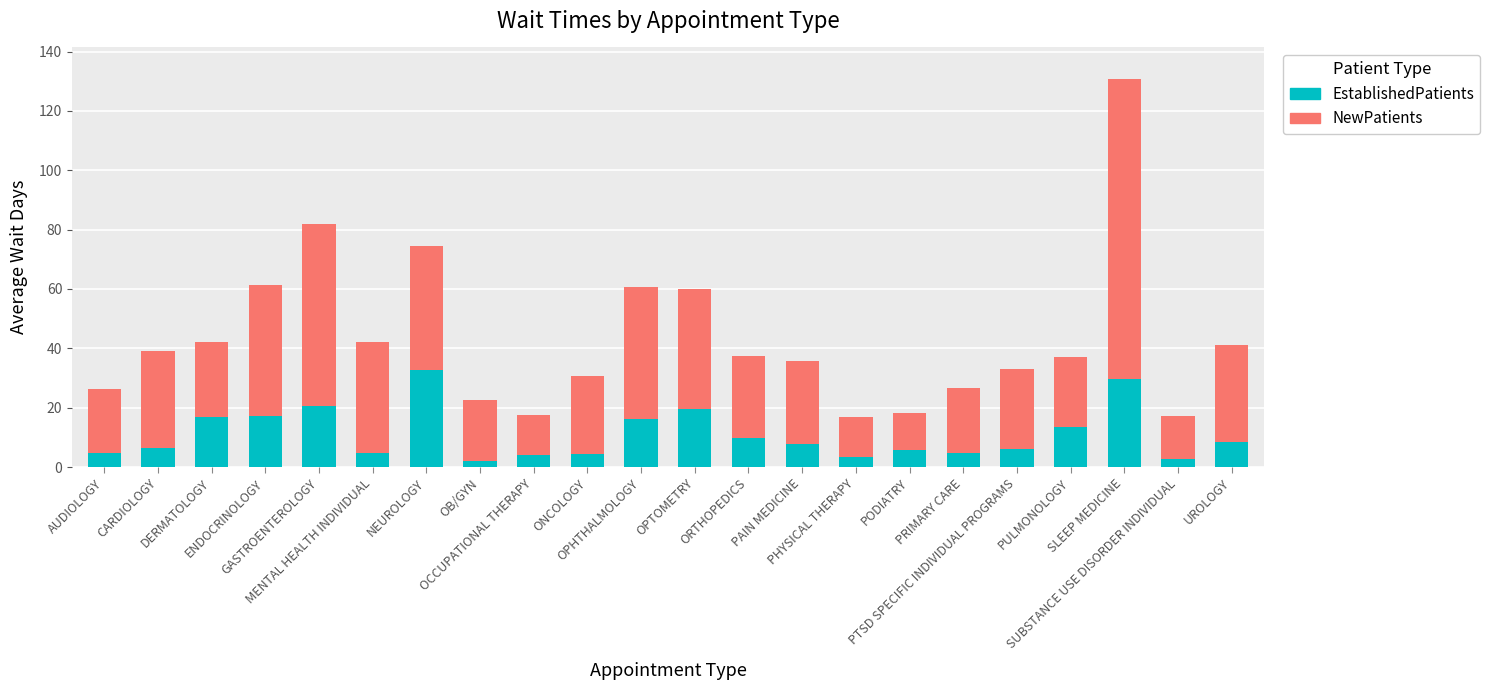

What is the maximum value for EstablishedPatients?

32.7